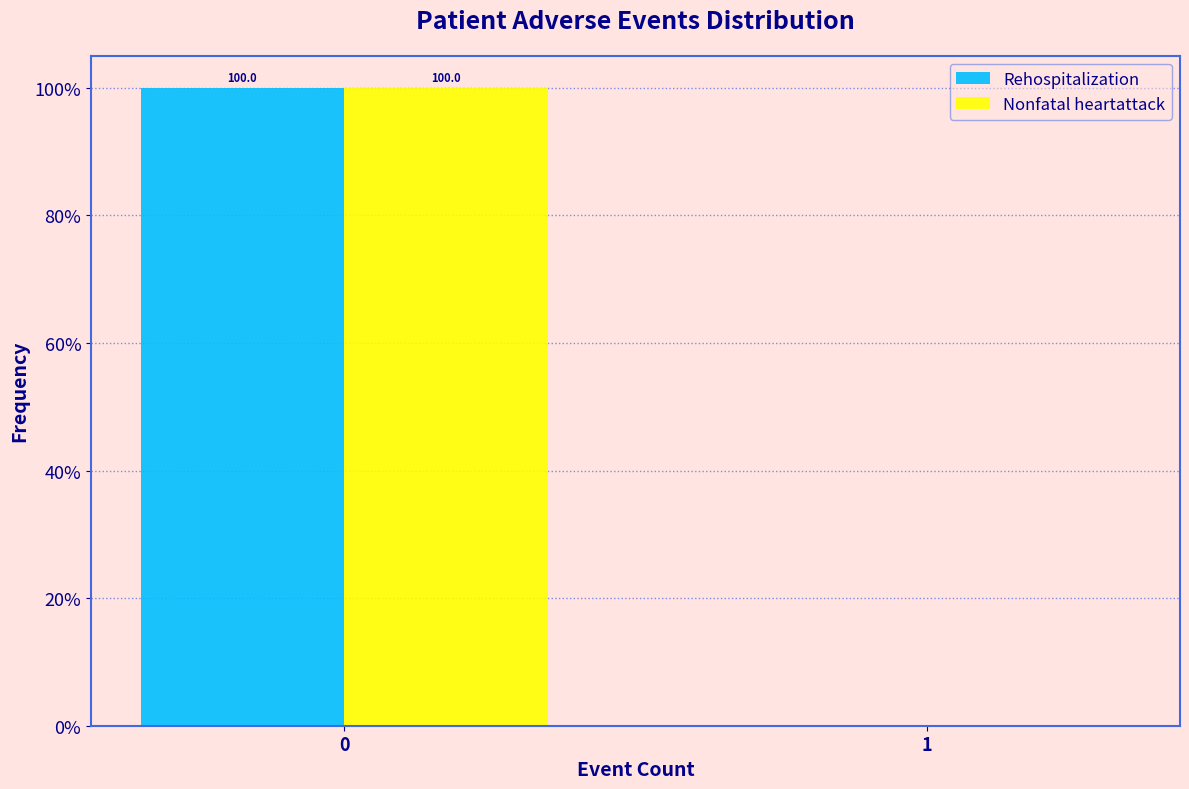

Reading right to left, transcribe all the data shown in this chart.

Rehospitalization: 1=0	0=100
Nonfatal heartattack: 1=0	0=100